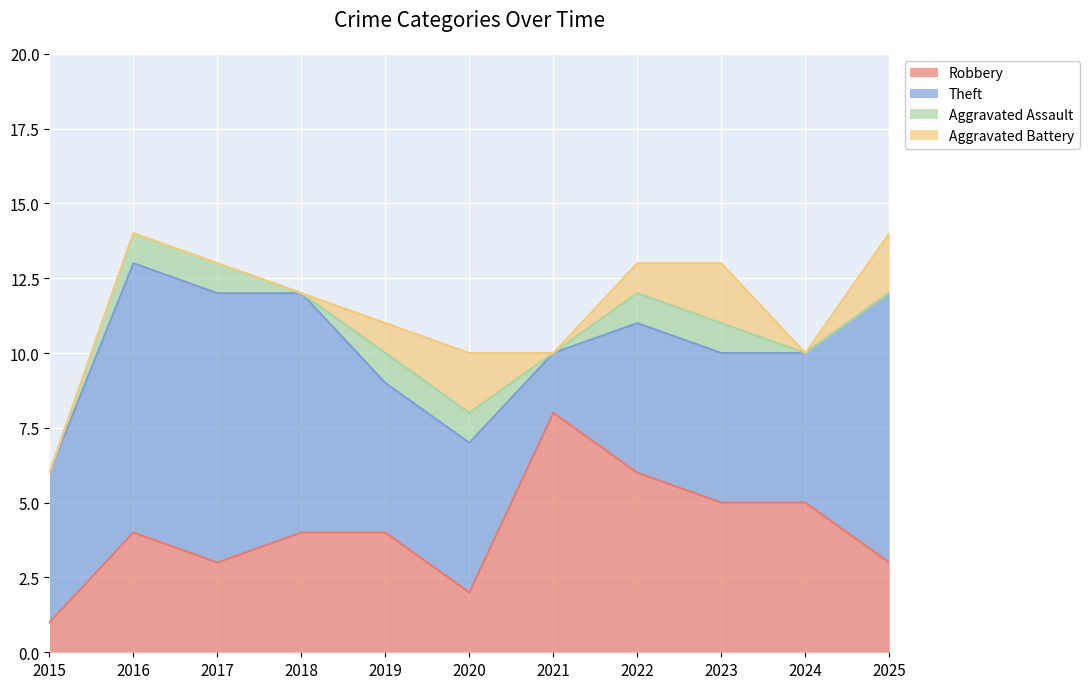

Does the chart display data point markers on the line(s)?

No